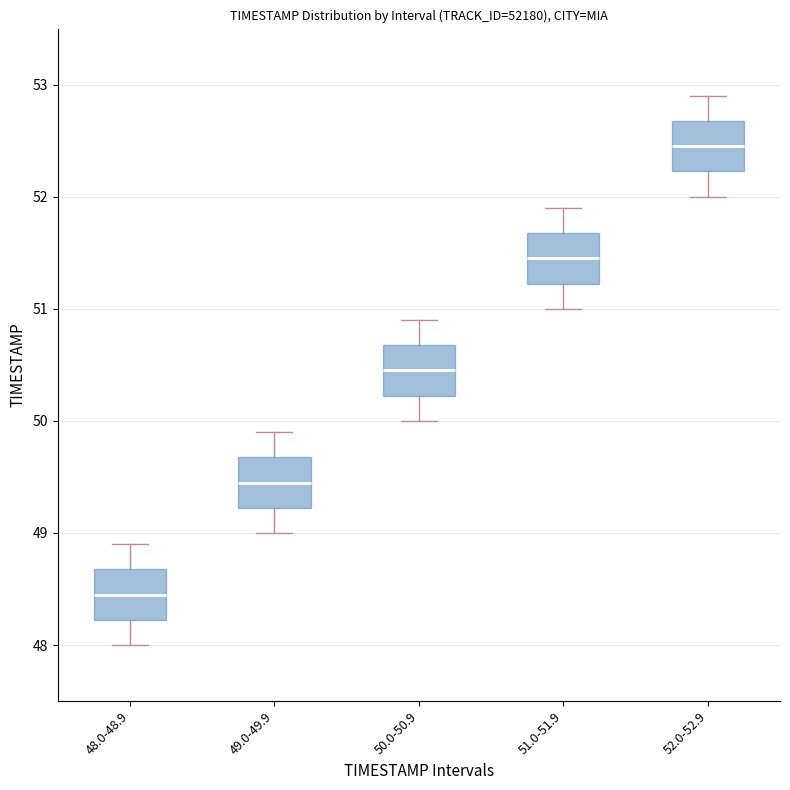

Reading left to right, read every box against the y-axis: the position of its median line, the range the box covers, and the ends of its whiskers. The values are not printed on the chart, so give them approximately, as read against the axis.

48.0-48.9: median 48.5, box 48.2 to 48.7, whiskers 48.0 to 48.9
49.0-49.9: median 49.5, box 49.2 to 49.7, whiskers 49.0 to 49.9
50.0-50.9: median 50.5, box 50.2 to 50.7, whiskers 50.0 to 50.9
51.0-51.9: median 51.5, box 51.2 to 51.7, whiskers 51.0 to 51.9
52.0-52.9: median 52.5, box 52.2 to 52.7, whiskers 52.0 to 52.9